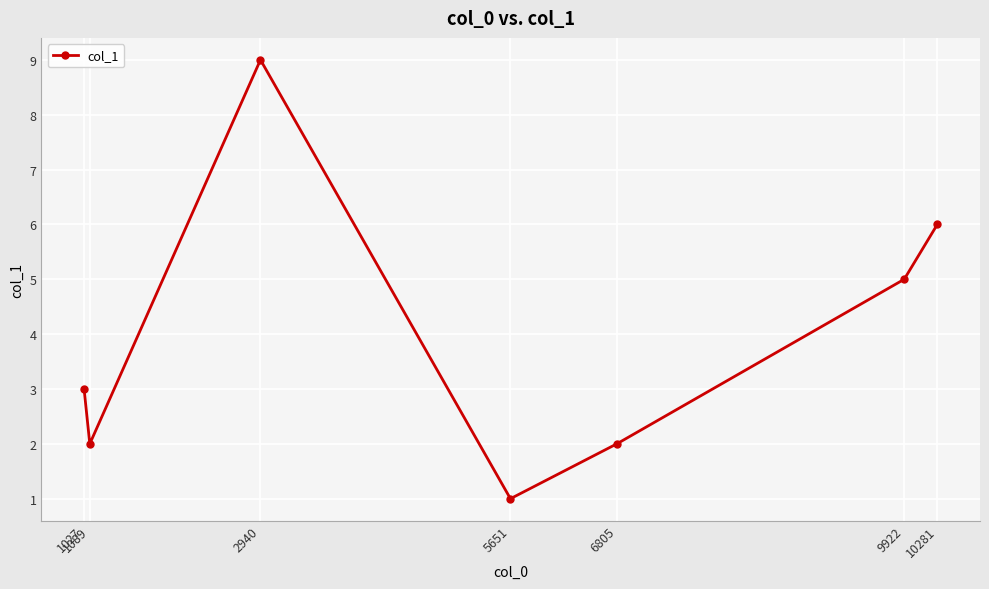

Which label corresponds to the largest value in the chart?

2940